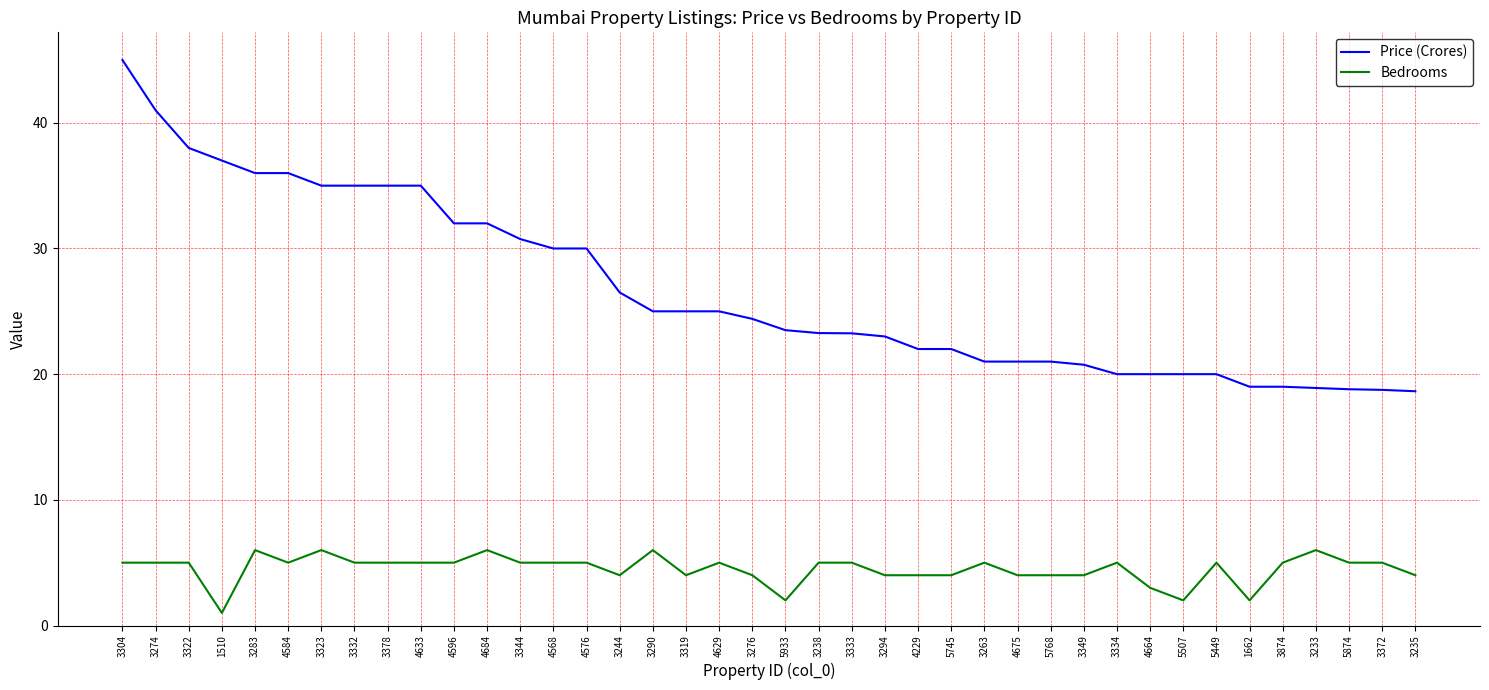

How many Bedrooms values are between 4 and 5?

30